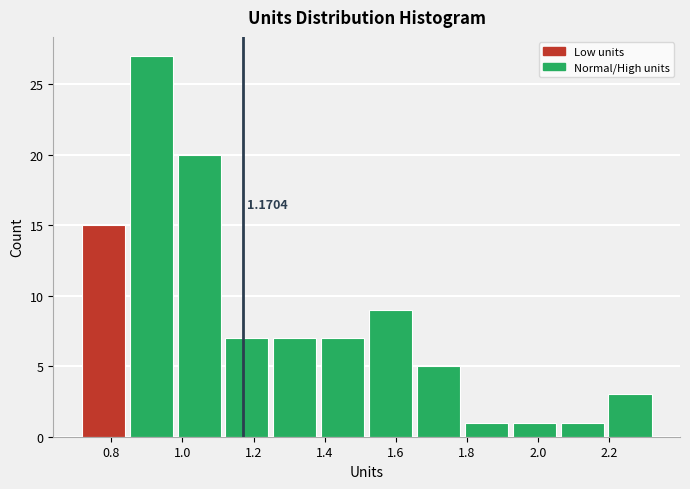

Which range on the x-axis has the tallest bar?

0.84 to 0.98